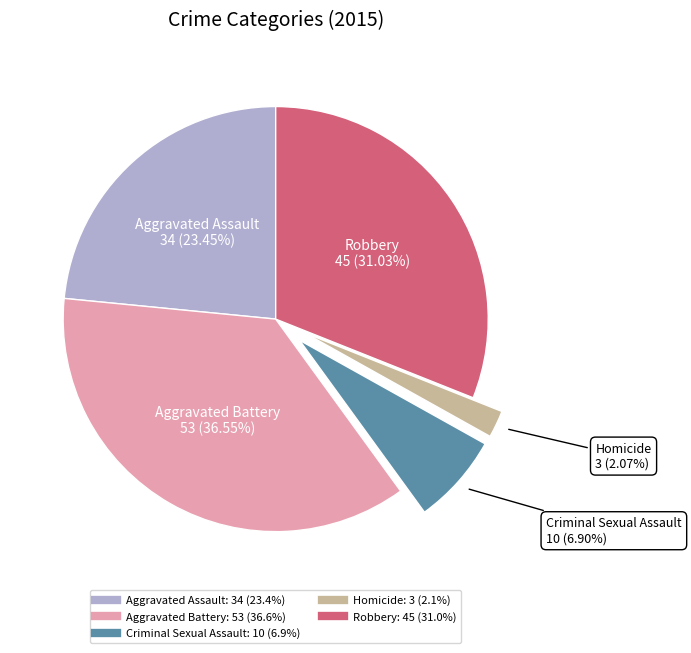

Is there a majority slice in this chart?

No